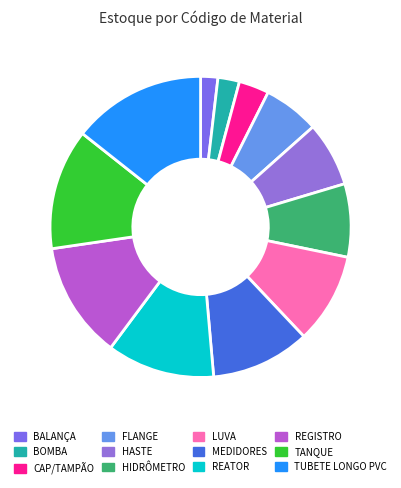

Rank the categories by value from highest to lowest.

TUBETE LONGO PVC, TANQUE, REGISTRO, REATOR, MEDIDORES, LUVA, HIDRÔMETRO, HASTE, FLANGE, CAP/TAMPÃO, BOMBA, BALANÇA